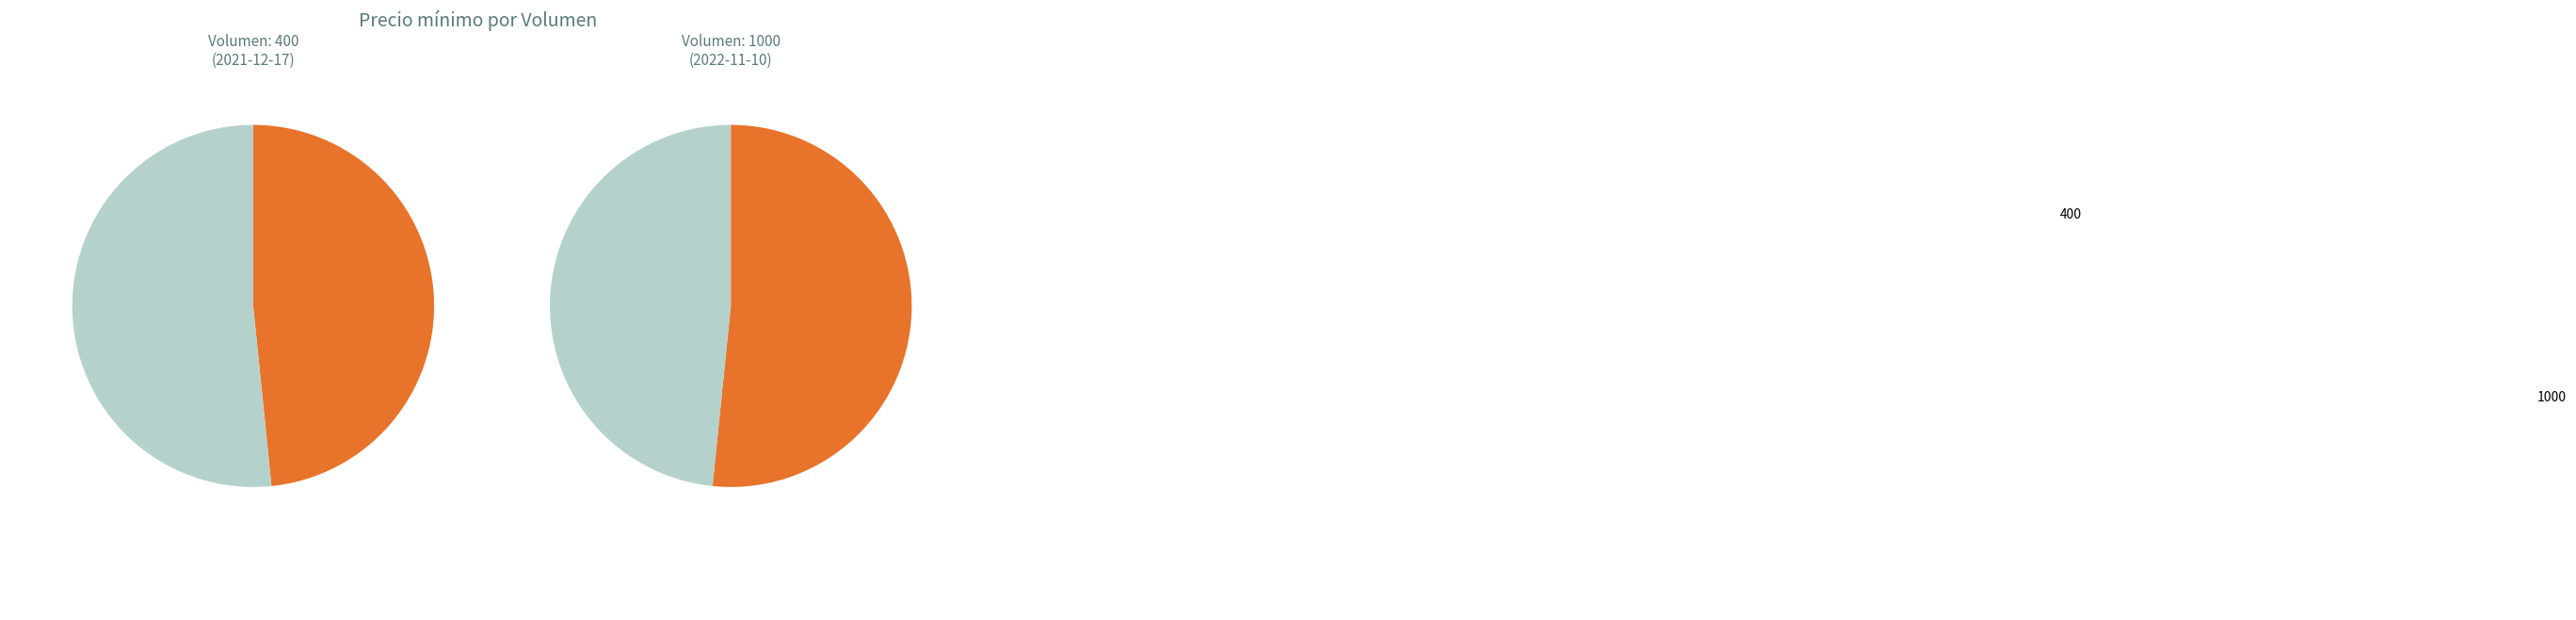

What is the ratio of the value at 1000 to the value at 400?

1.1